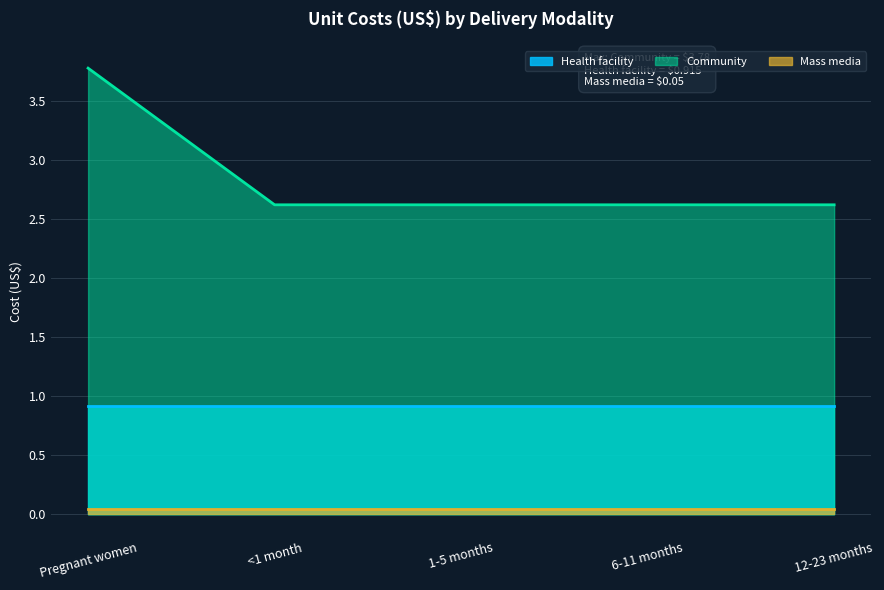

True or false: Health facility has a value of 0.9 at Pregnant women.

True